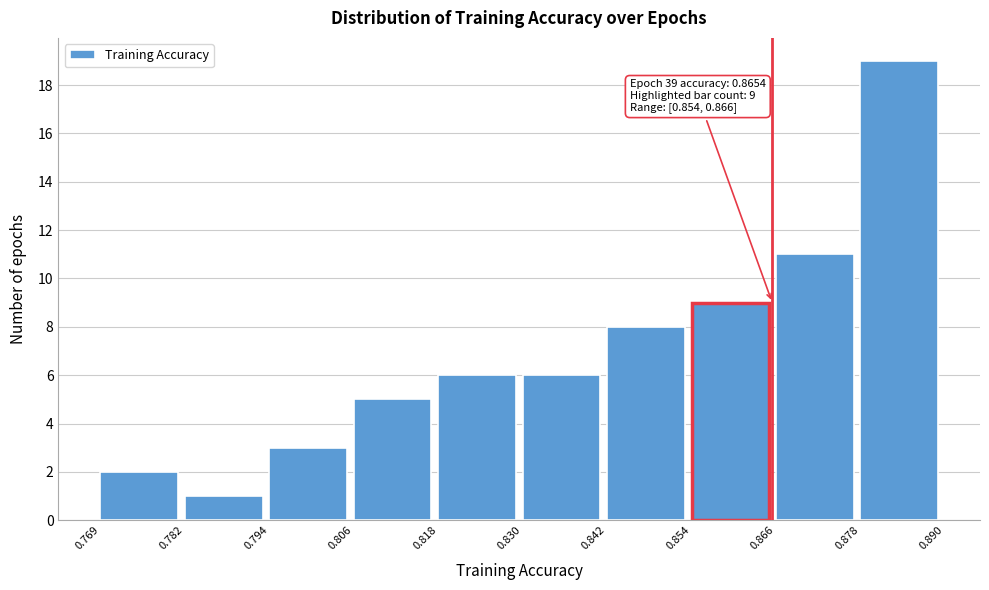

Which range on the x-axis has the tallest bar?

0.878 to 0.890